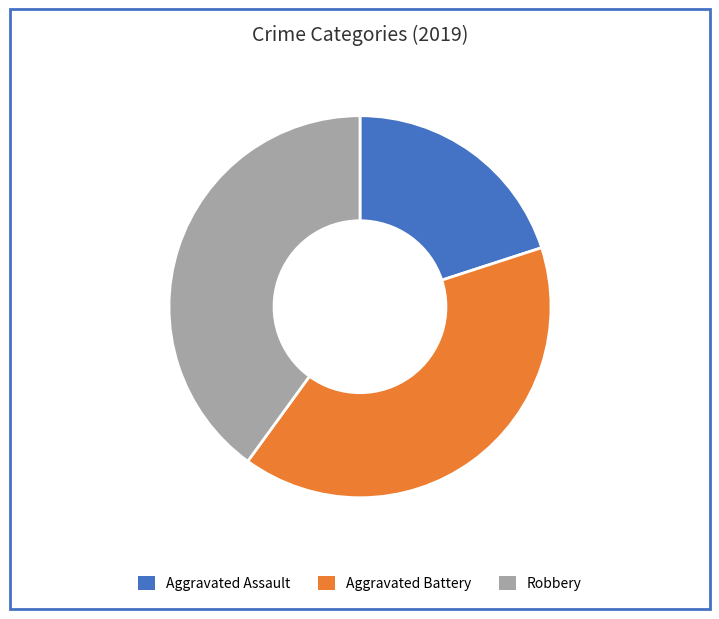

Does Robbery represent more than half of the total?

No